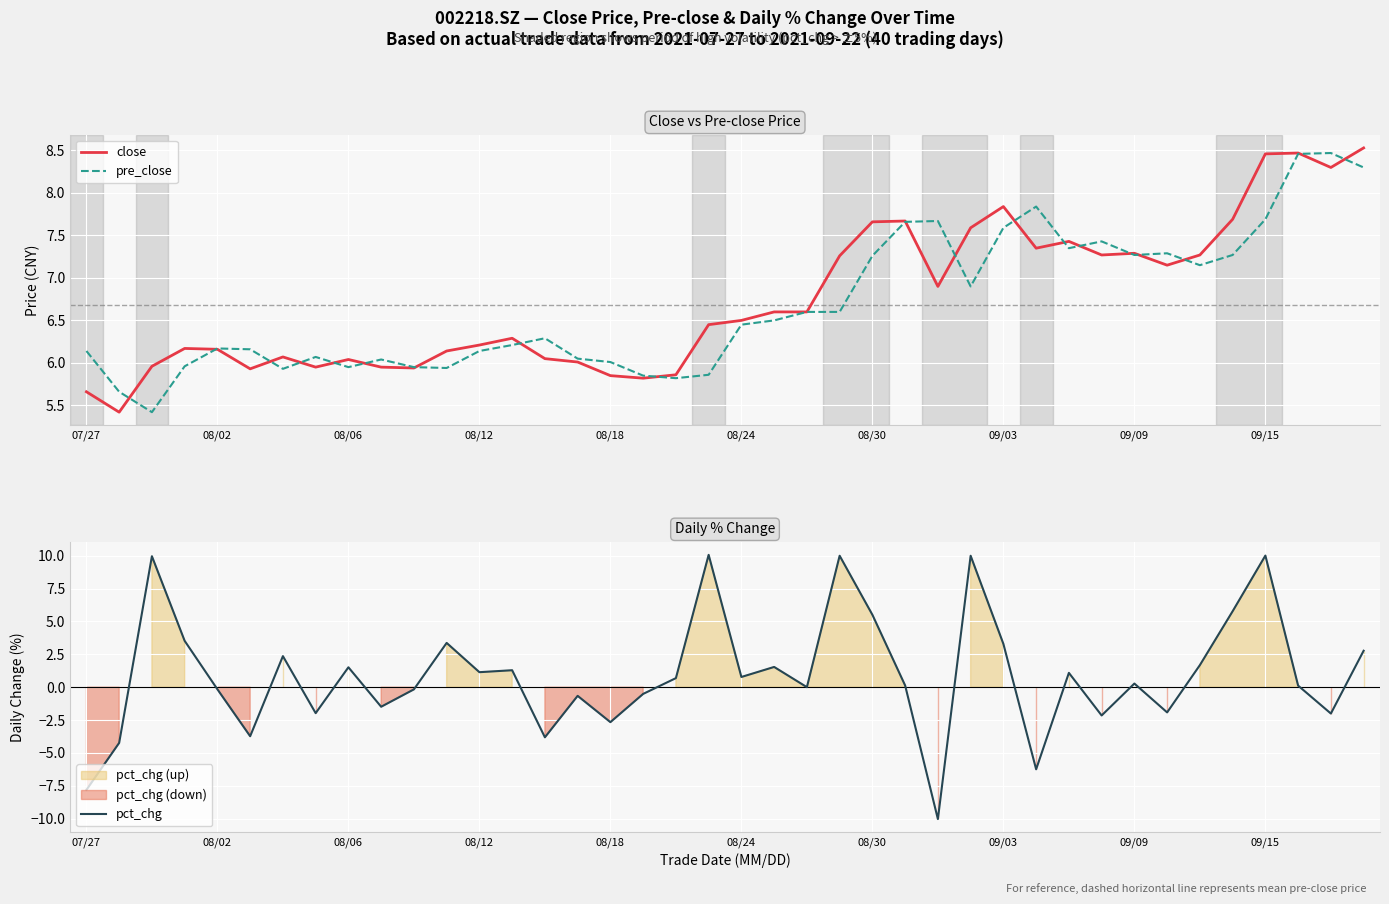

What is the minimum value for close?

5.4